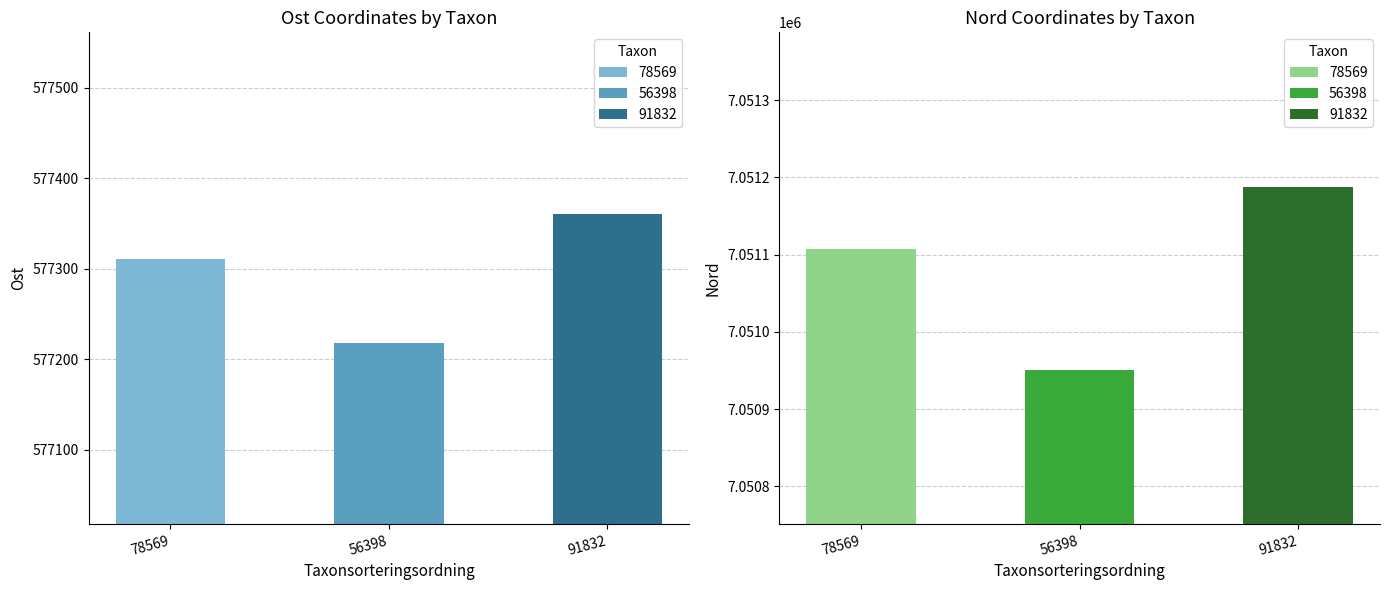

What is the total value across all series at 78569?

7628550.1